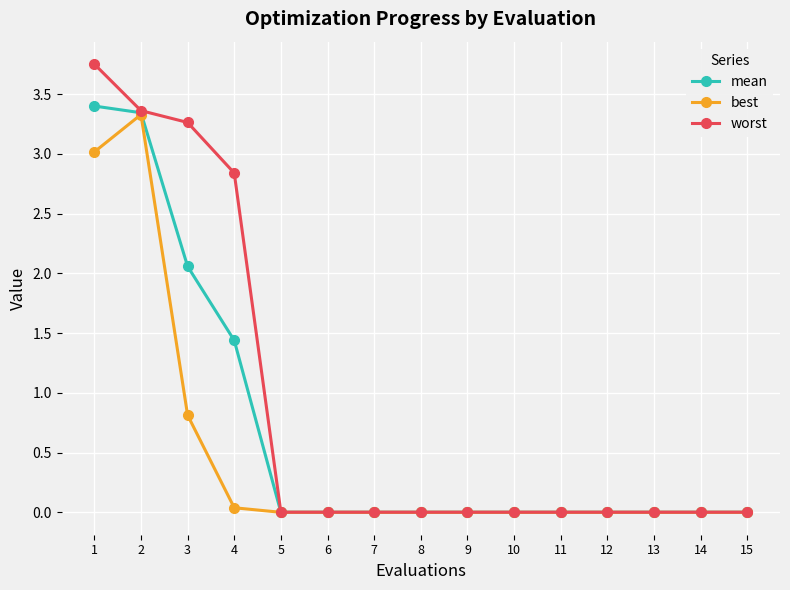

True or false: best has a value of 0.0 at 7.

True